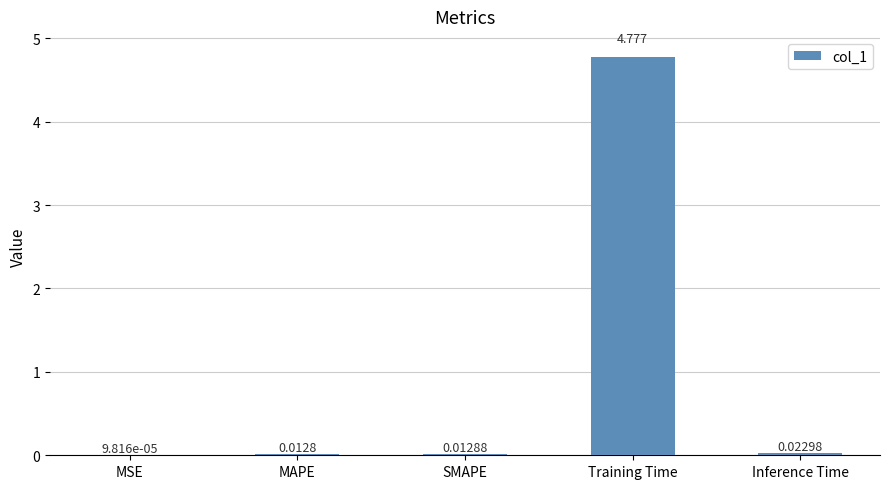

What is the maximum value shown in the chart?

4.8